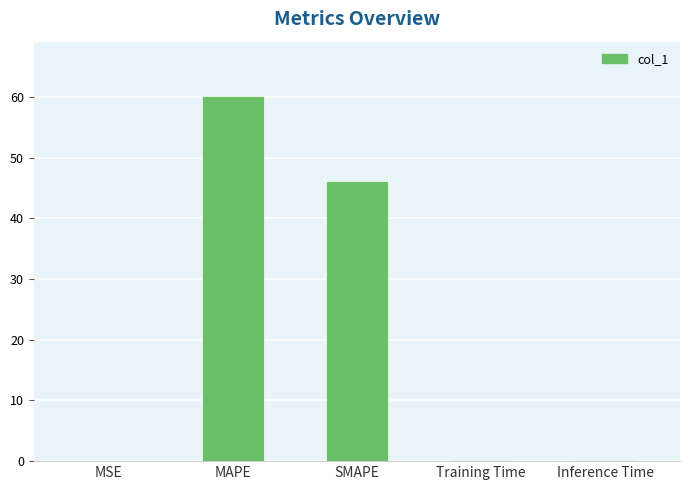

What is the maximum value shown in the chart?

60.1